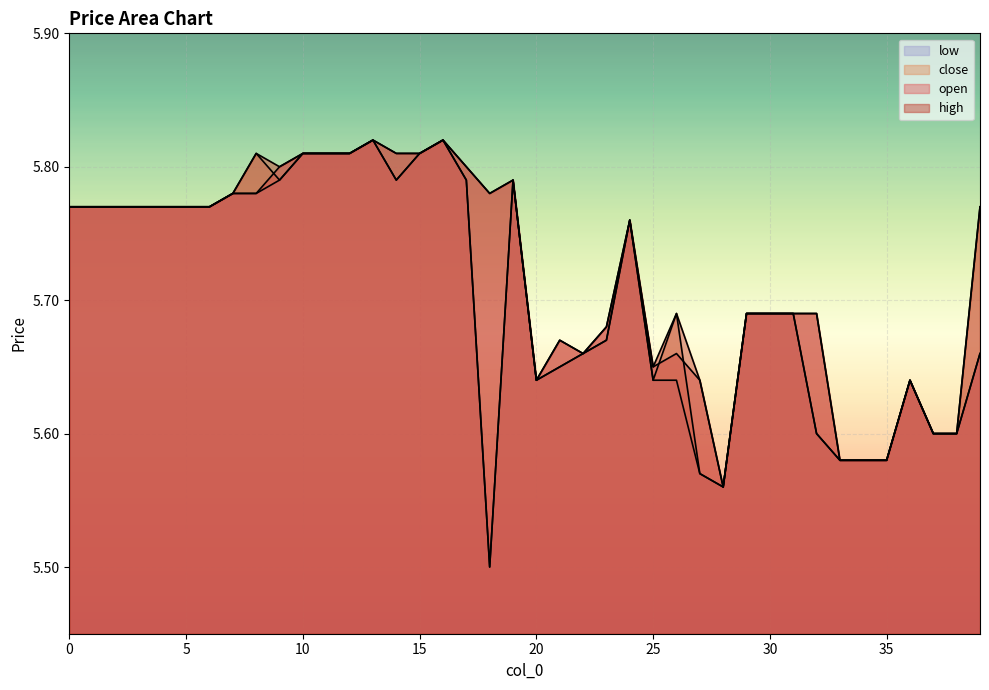

True or false: close and high cross at least once.

False